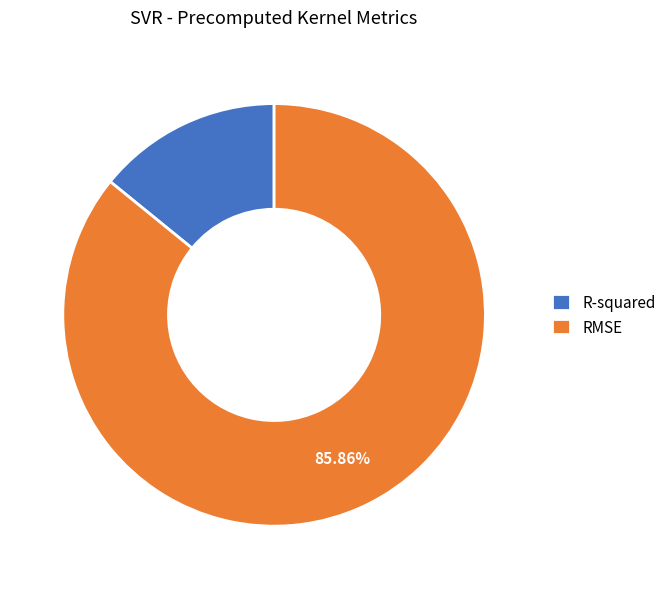

Combined, do RMSE and R-squared account for over 50%?

Yes